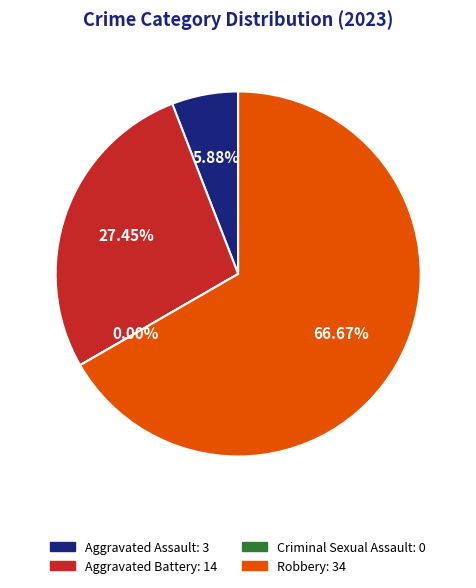

What is the change in value from Criminal Sexual Assault to Robbery?

+34